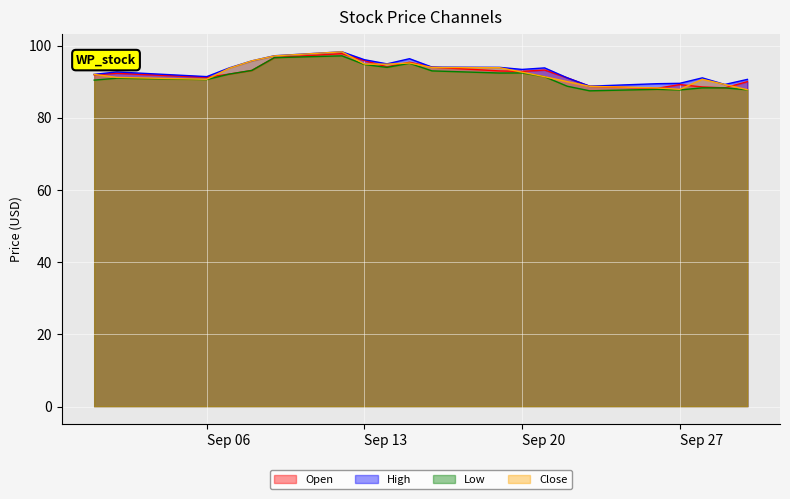

How many interior local valleys does the High series have?

5